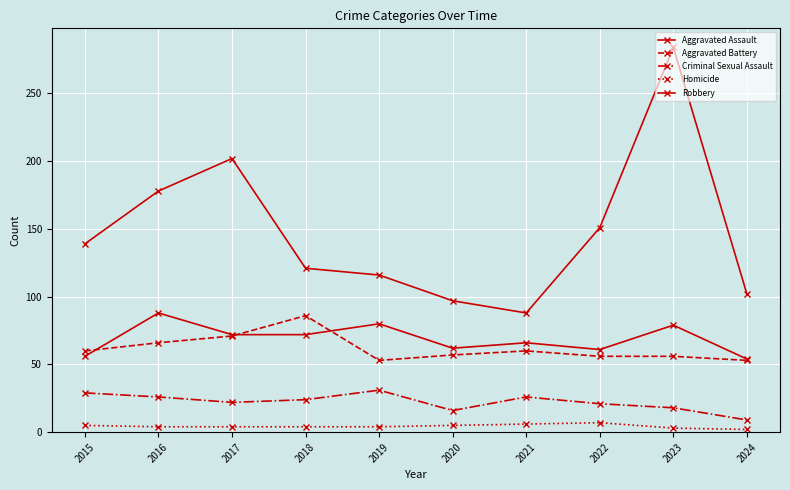

Does the chart have visible grid lines?

Yes